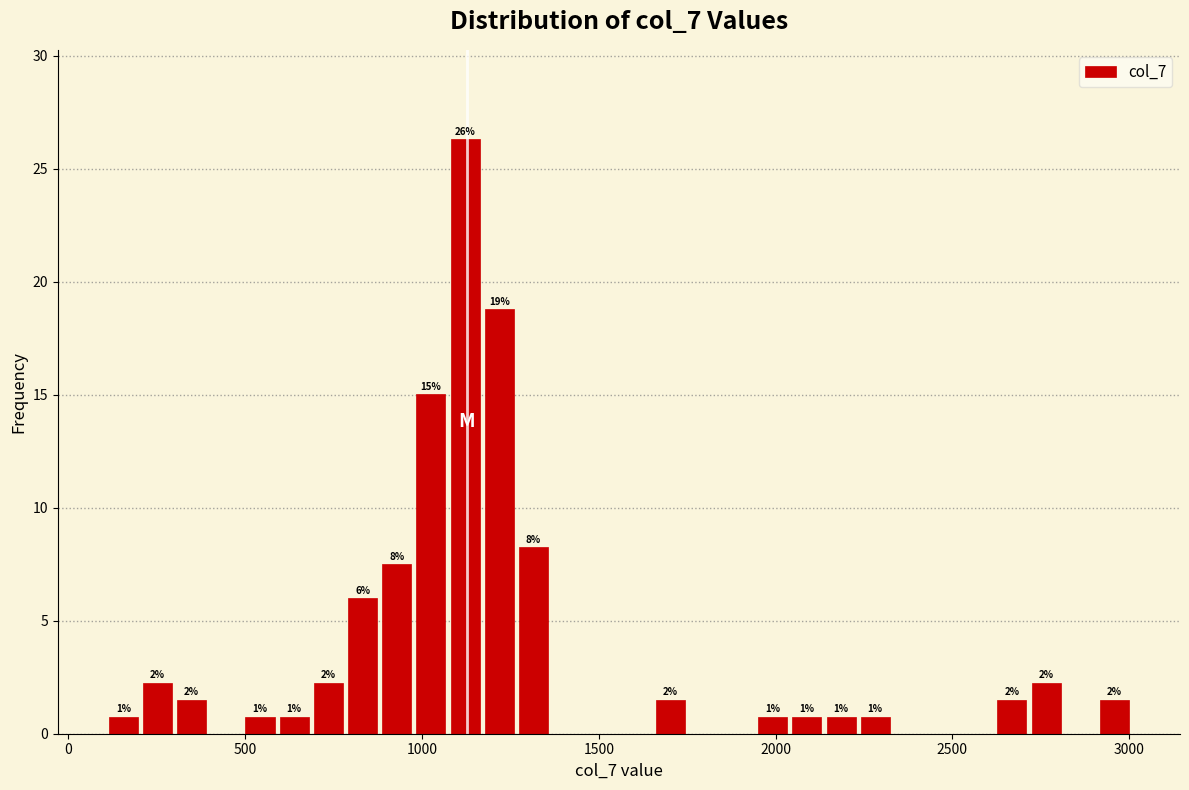

Read against the x-axis, roughly where is the centre of the tallest bar?

1100